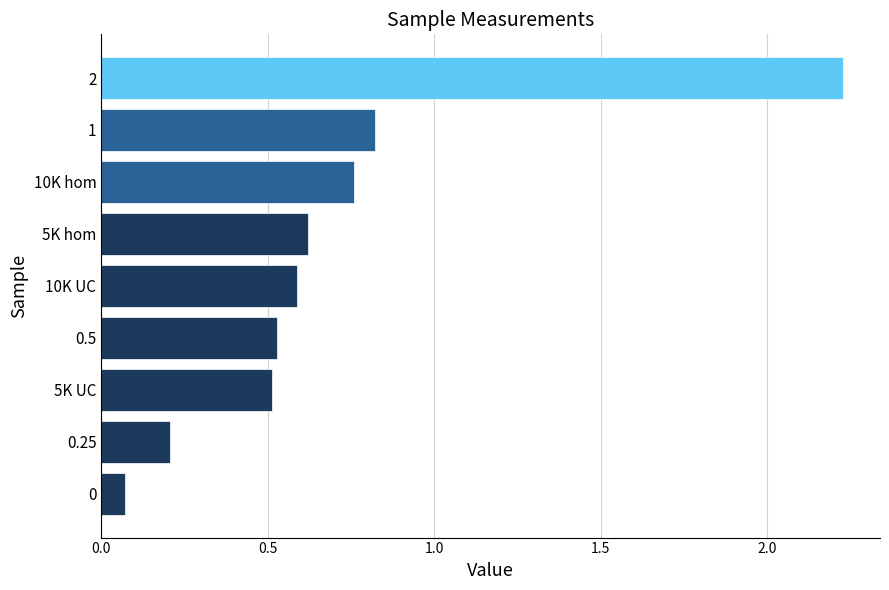

What is the change in value from 0.5 to 10K UC?

+0.1